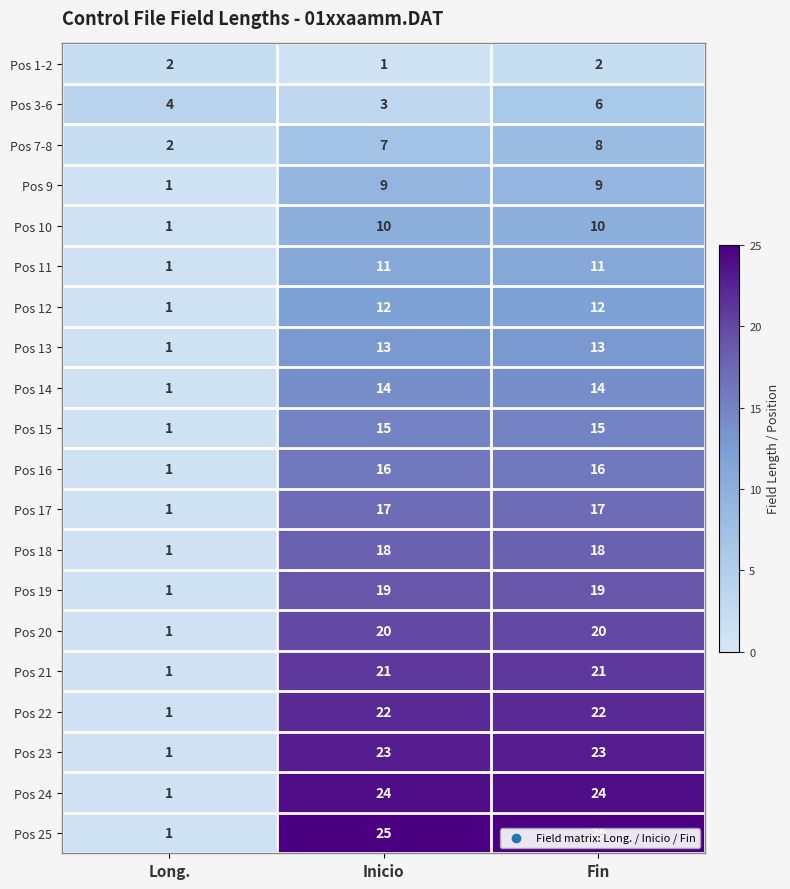

What is the difference between the Pos 16 values at Fin and Long.?

15